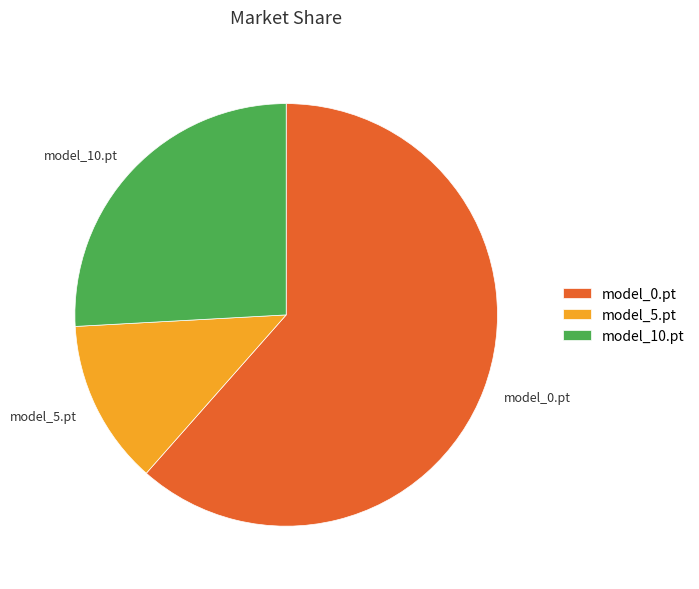

Is it true that model_5.pt is 6% of the pie?

False